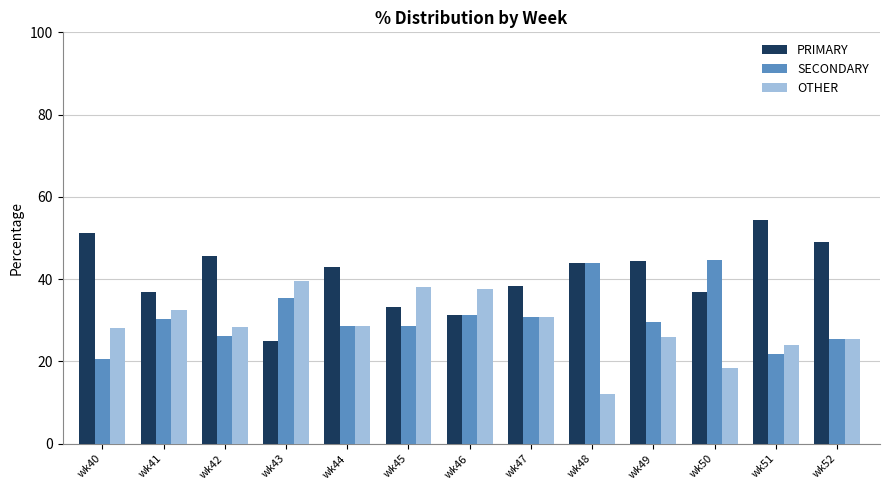

Rank the series by their average value, from lowest to highest.

OTHER, SECONDARY, PRIMARY